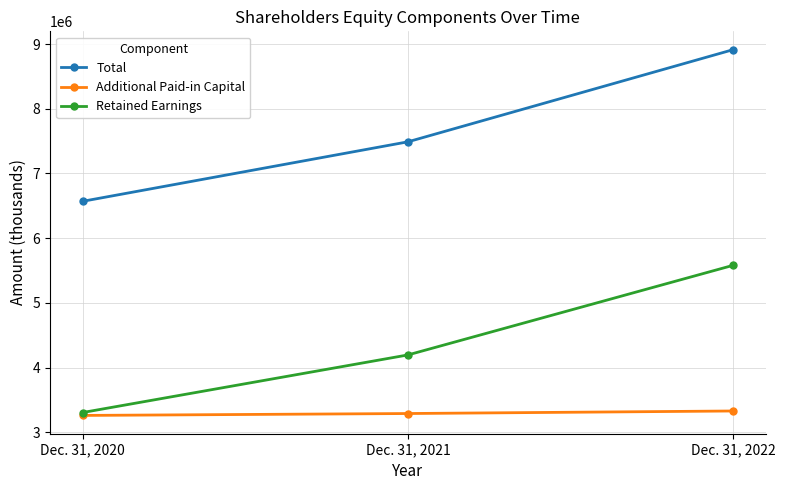

What is the spread (max minus min) of values at Dec. 31, 2020?

3308577